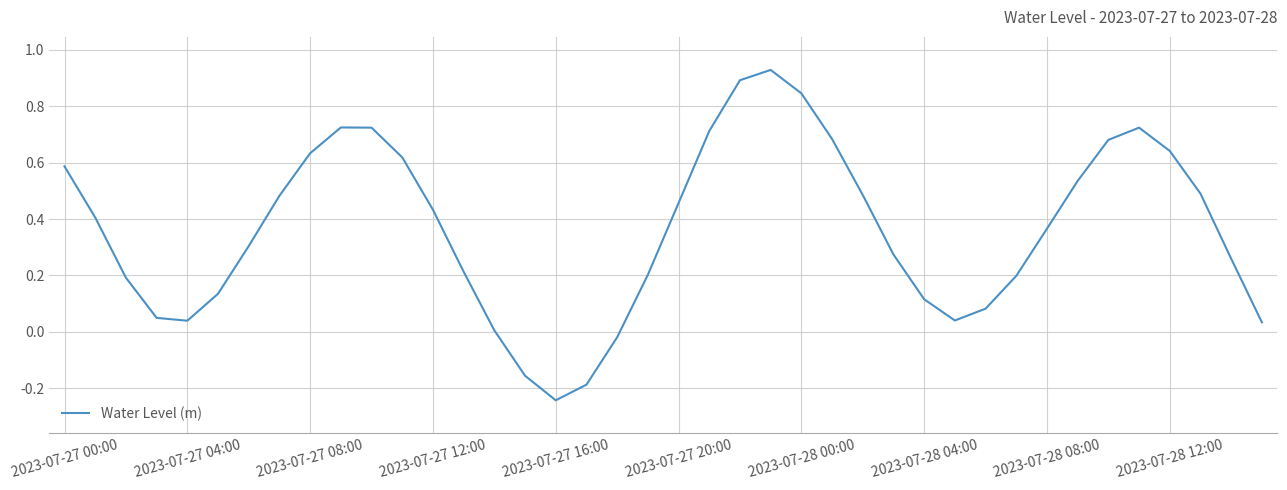

What is the difference between the maximum and minimum values?

1.2